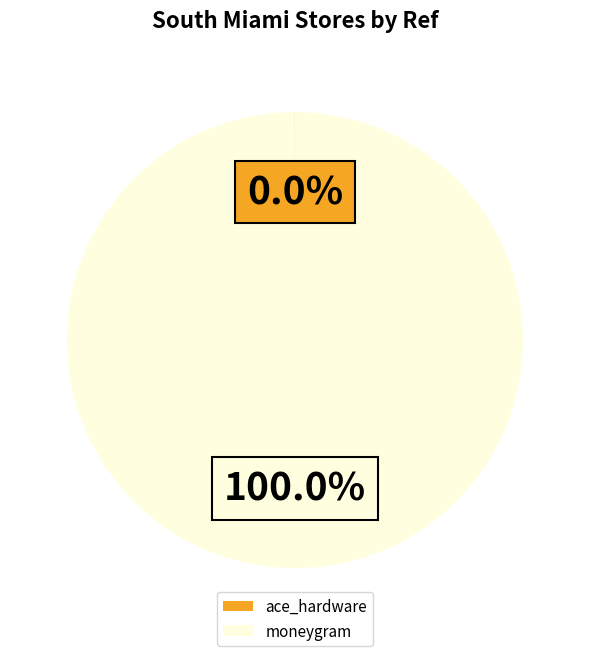

Is there a majority slice in this chart?

Yes